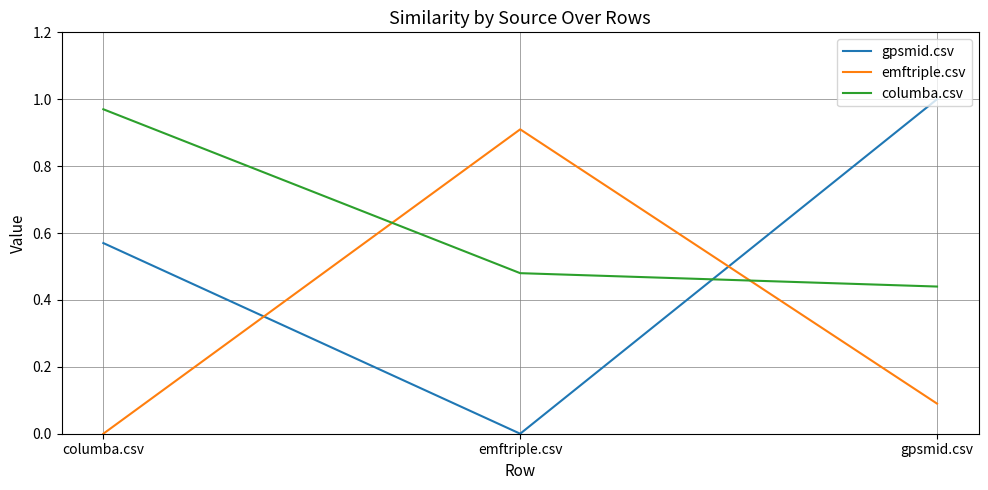

Count the number of categories in the chart.

3